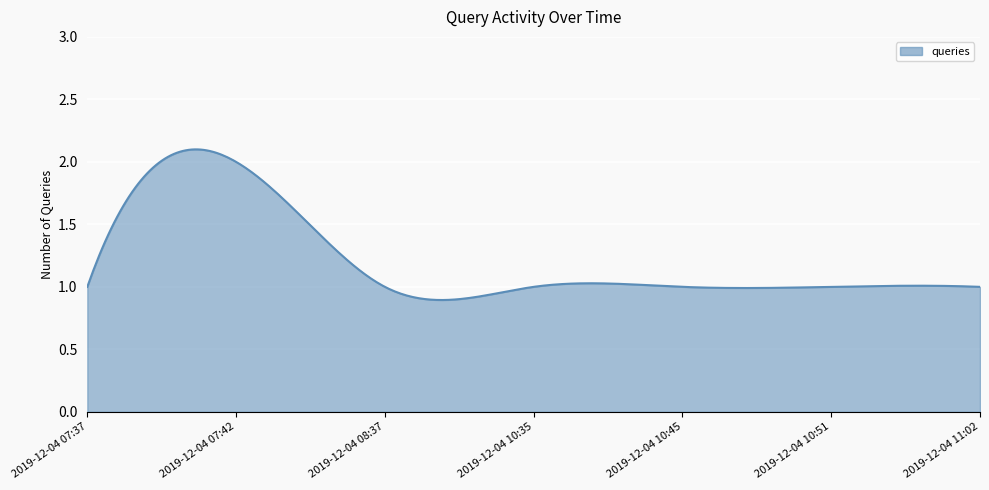

List the labels in order of value, largest first.

2019-12-04 07:42, 2019-12-04 07:37, 2019-12-04 08:37, 2019-12-04 10:35, 2019-12-04 10:45, 2019-12-04 10:51, 2019-12-04 11:02